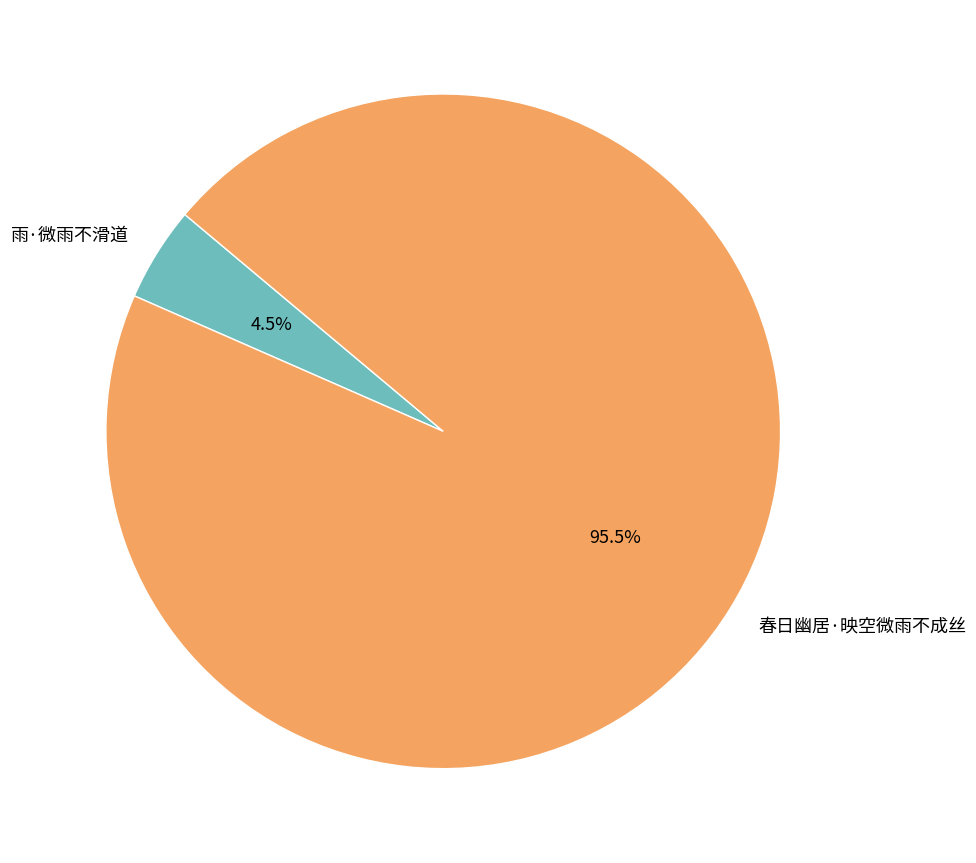

To the nearest percent, what is the difference between the 雨·微雨不滑道 and 春日幽居·映空微雨不成丝 slice percentages?

91%